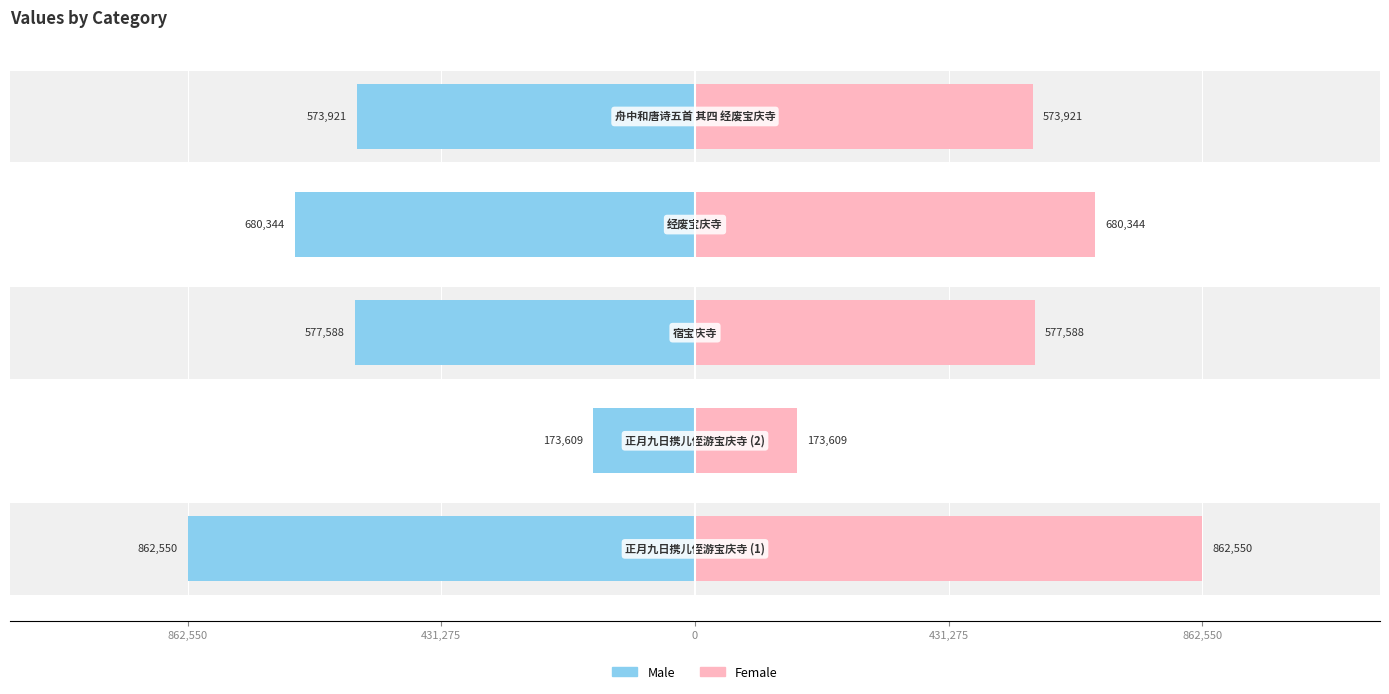

Rank the series at 862,550 from lowest to highest value.

Male, Female